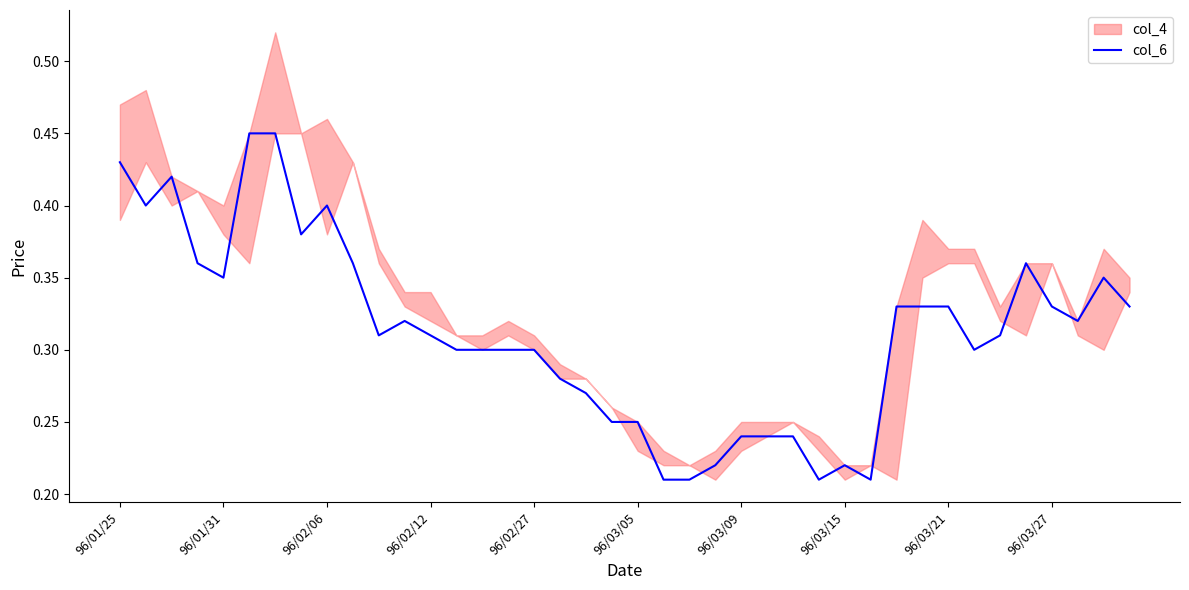

Does the chart display data point markers on the line(s)?

No